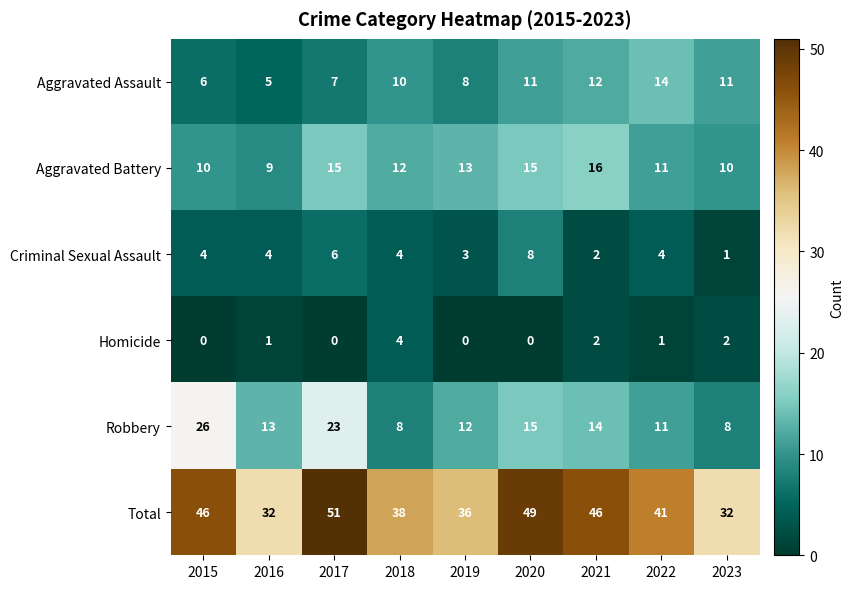

What is the average value of the Aggravated Assault series?

9